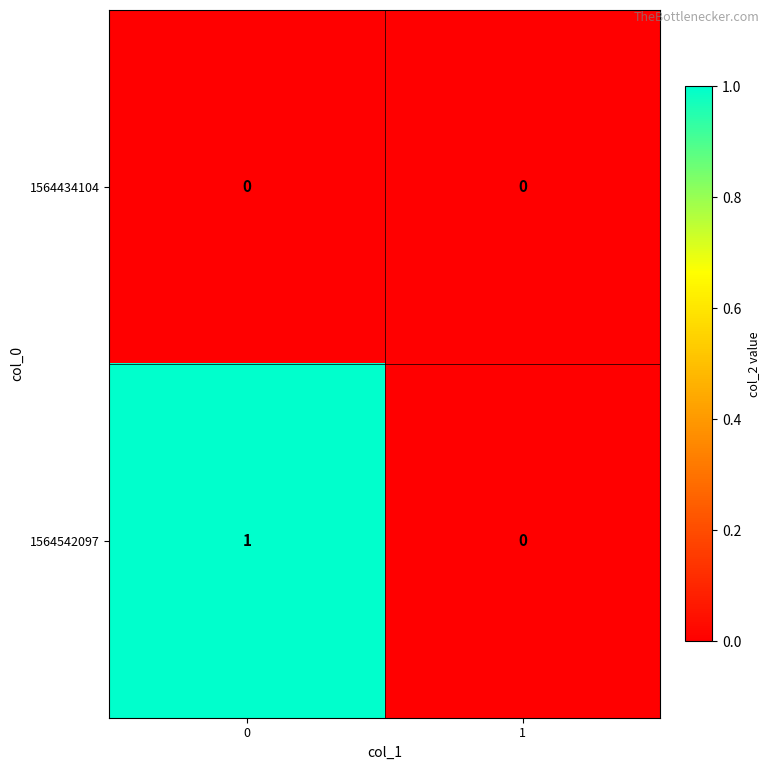

List the series in order of their peak value, highest first.

1564542097, 1564434104